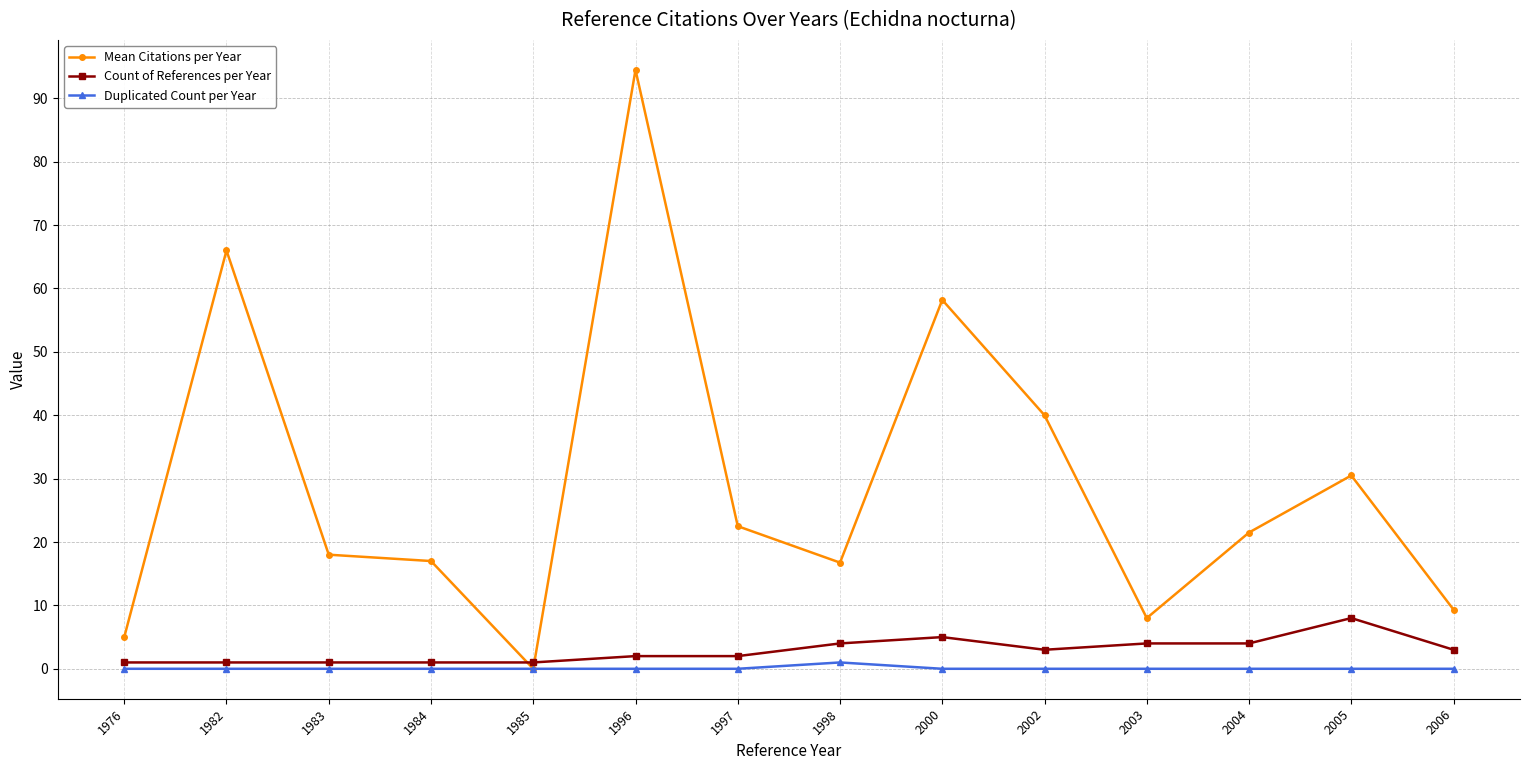

Which category has the highest value across all series?

1996